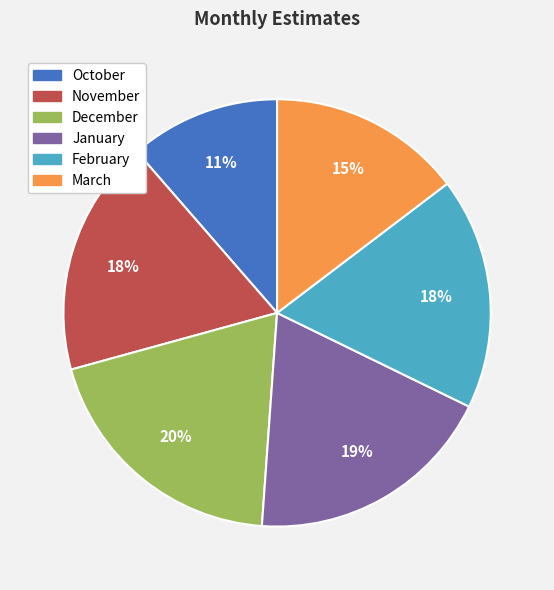

Is December the majority of the pie?

No